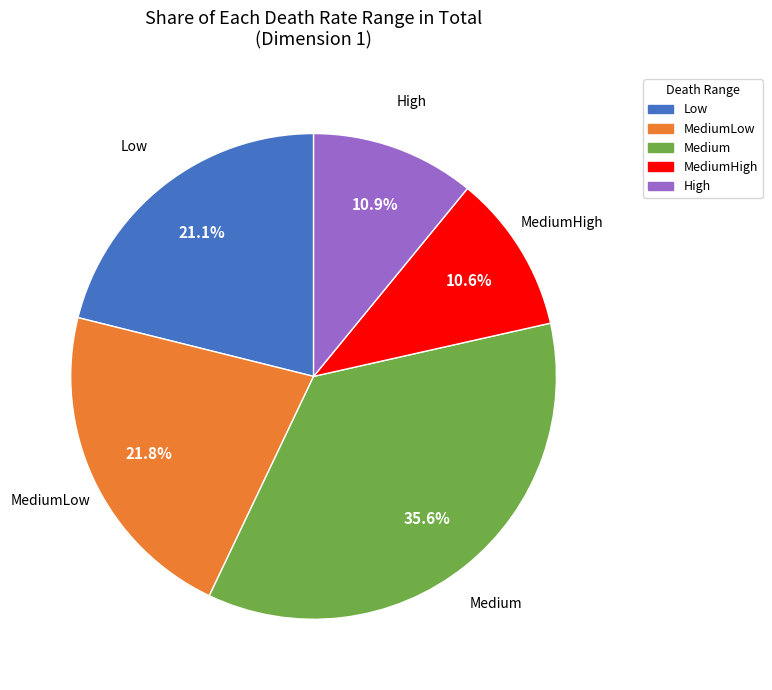

What is the total percentage of MediumLow and High?

32.7%